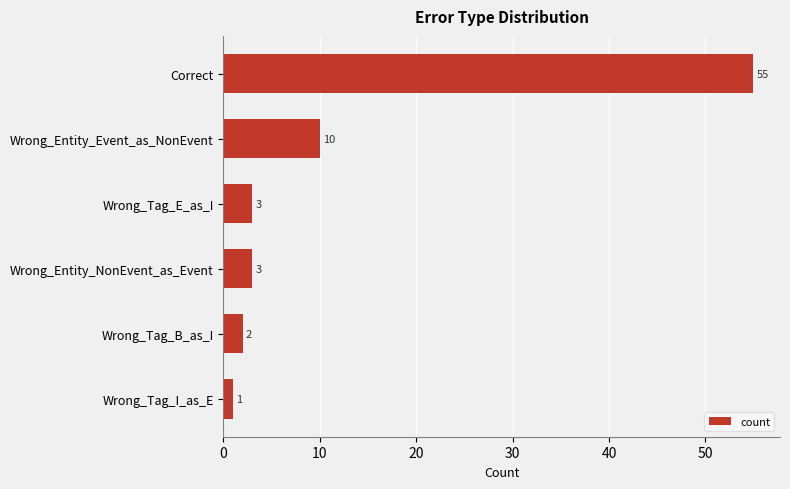

How many distinct data groups are displayed?

1